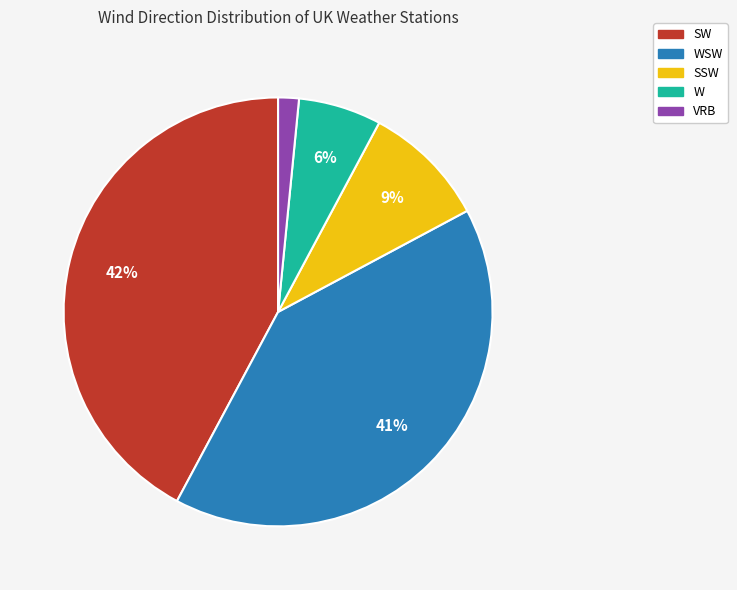

Combined, do W and WSW account for over 50%?

No